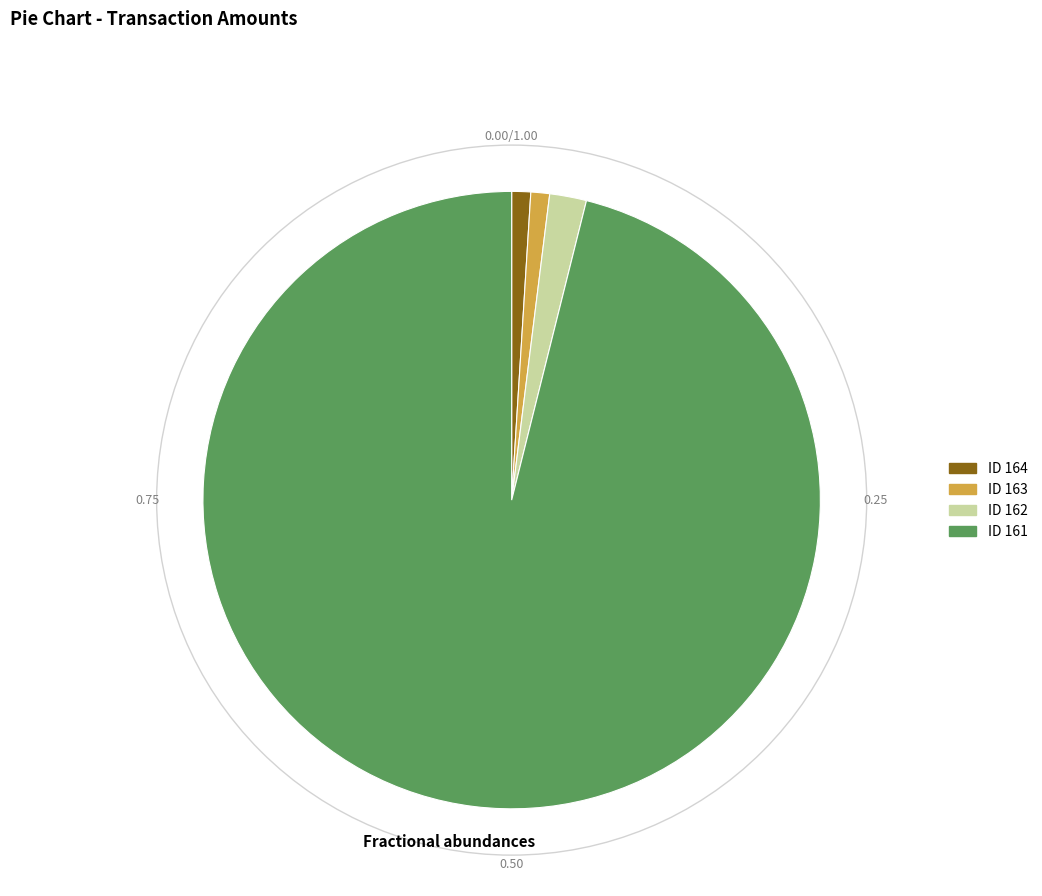

Does any single category account for the majority?

Yes